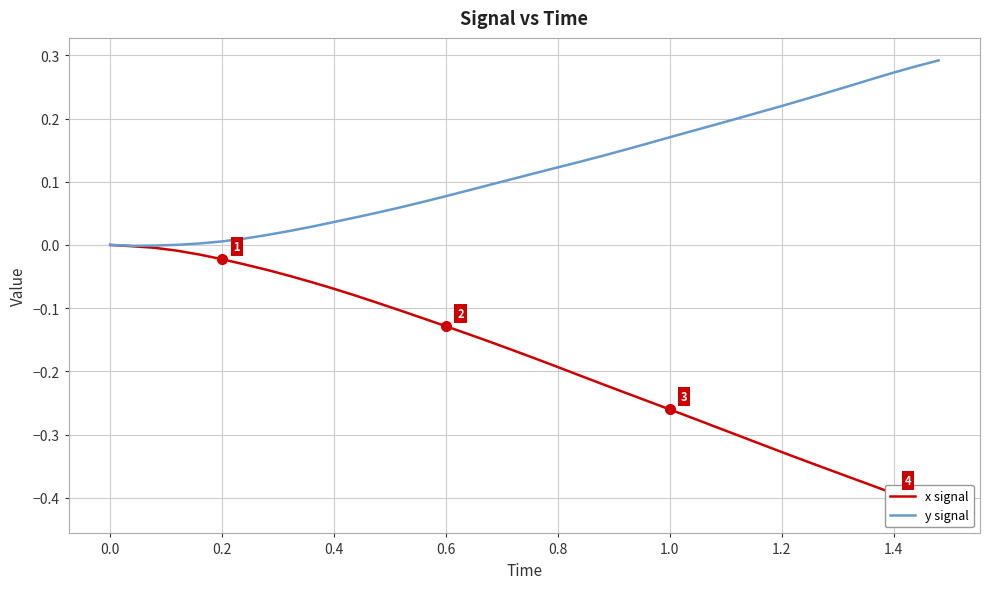

Reading left to right, what are all the values shown in this chart?

x signal: 0.0	-0.0	-0.0	-0.0	-0.0	-0.0	-0.0	-0.0	-0.0	-0.1	-0.1	-0.1	-0.1	-0.1	-0.1	-0.1	-0.1	-0.2	-0.2	-0.2	-0.2	-0.2	-0.2	-0.2	-0.2	-0.3	-0.3	-0.3	-0.3	-0.3	-0.3	-0.3	-0.4	-0.4	-0.4	-0.4	-0.4	-0.4
y signal: 0.0	-0.0	-0.0	0.0	0.0	0.0	0.0	0.0	0.0	0.0	0.0	0.0	0.1	0.1	0.1	0.1	0.1	0.1	0.1	0.1	0.1	0.1	0.1	0.2	0.2	0.2	0.2	0.2	0.2	0.2	0.2	0.2	0.2	0.3	0.3	0.3	0.3	0.3